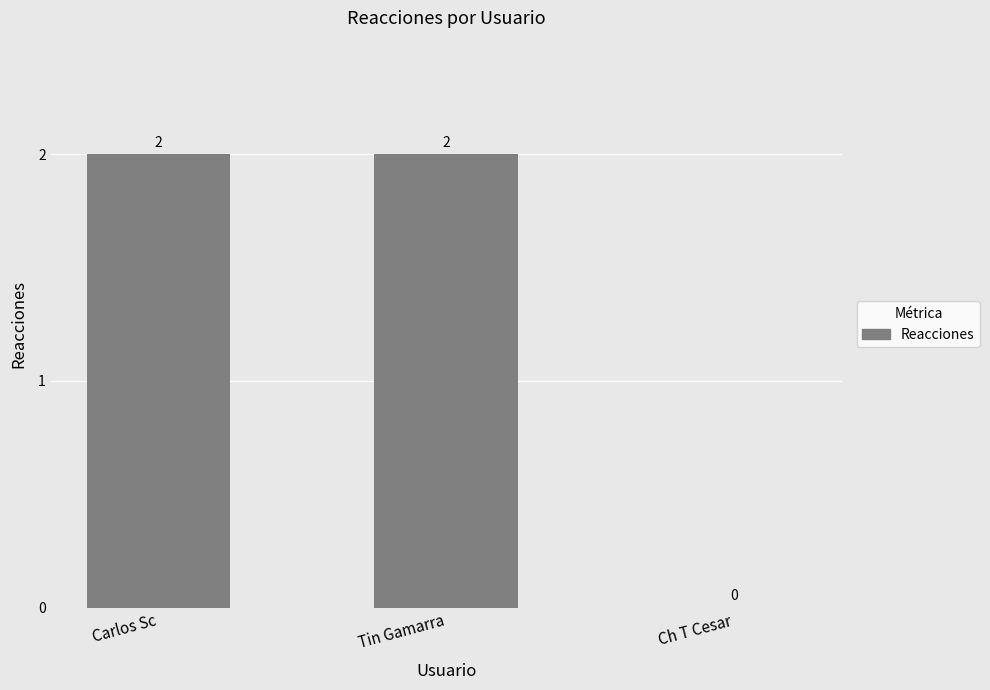

The chart shows a value of -1 at Ch T Cesar. True or false?

False